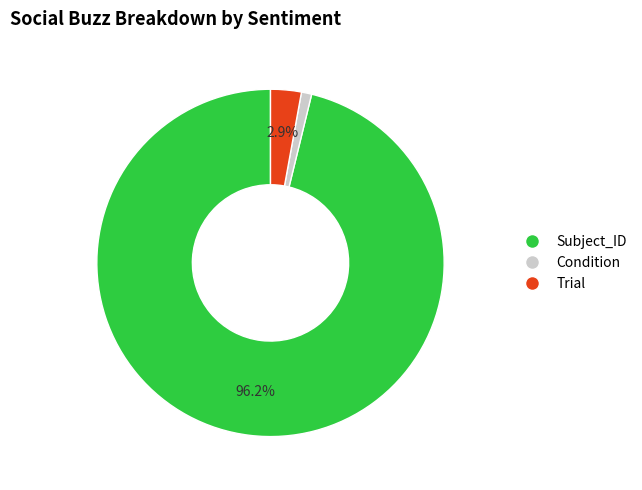

Which category has the smallest portion of the pie?

Condition